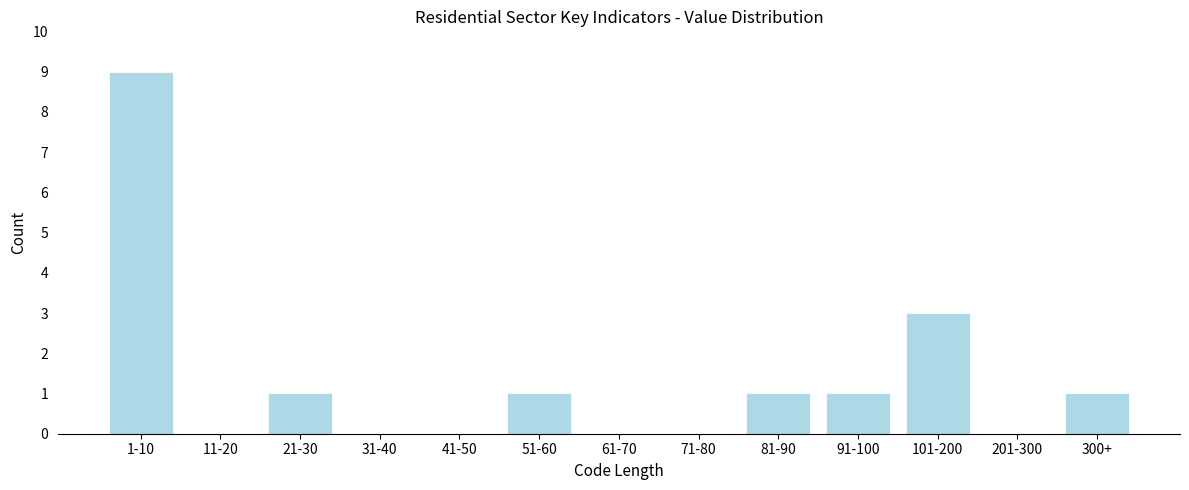

Reading left to right, extract all data points from this chart.

1-10=9	11-20=0	21-30=1	31-40=0	41-50=0	51-60=1	61-70=0	71-80=0	81-90=1	91-100=1	101-200=3	201-300=0	300+=1